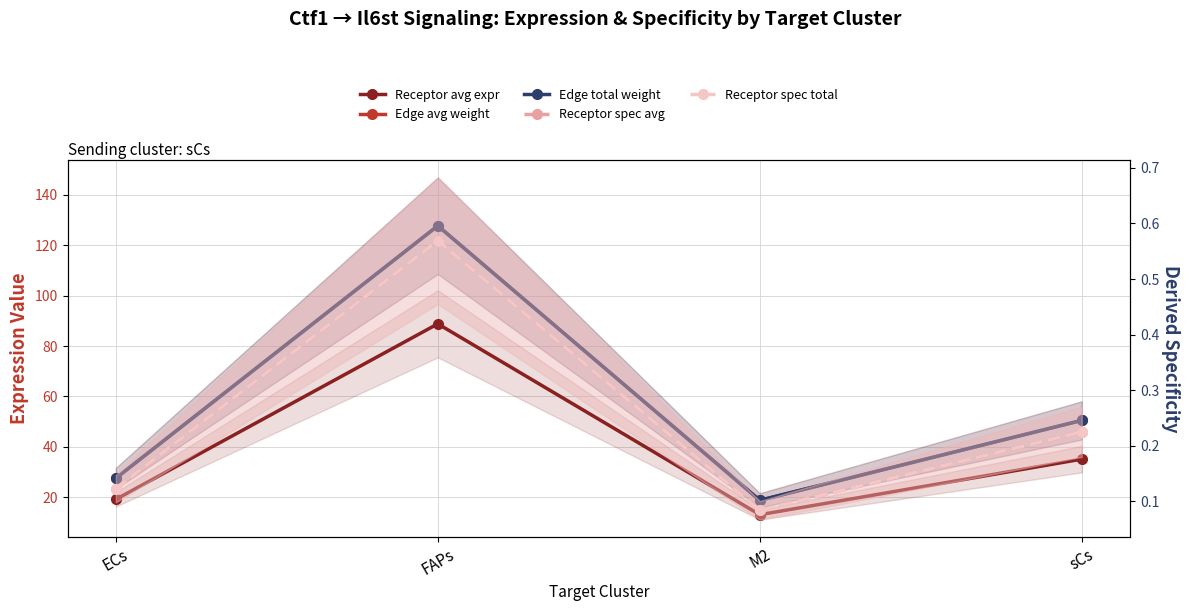

How many interior local peaks does the Edge total weight series have?

1